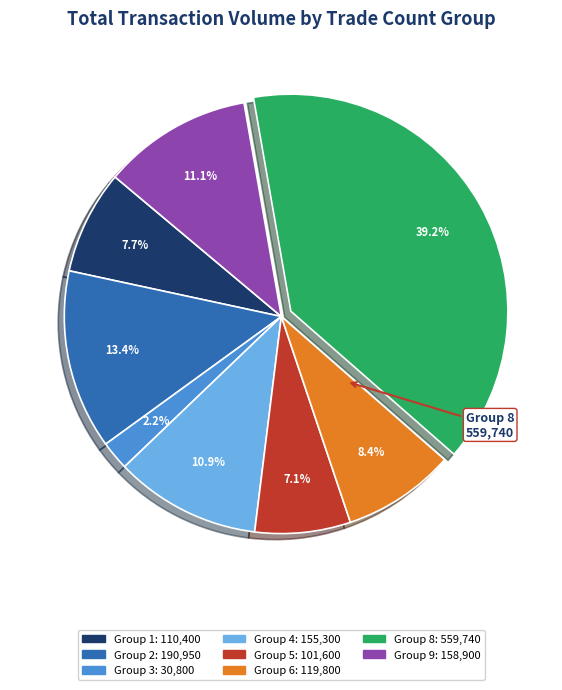

Is there any slice that represents more than half of the pie?

No